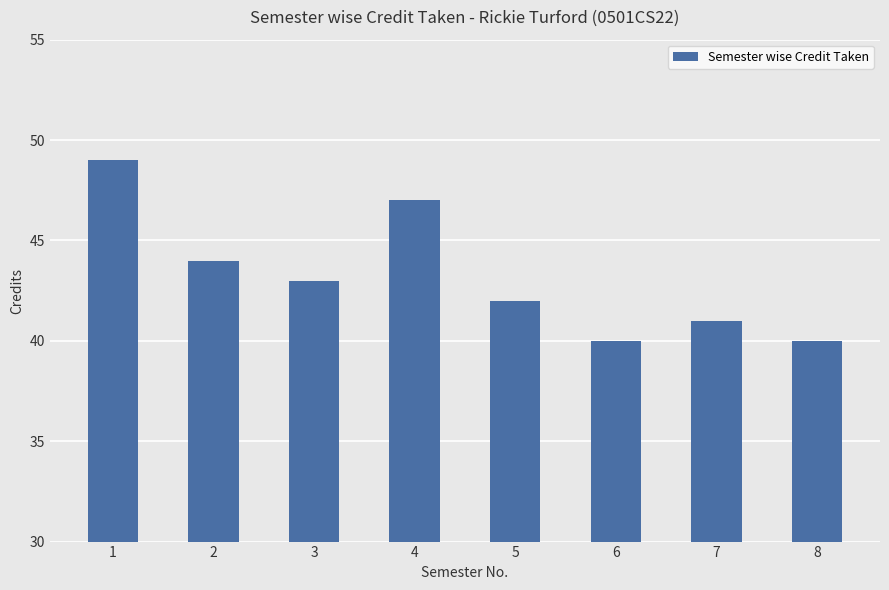

Reading left to right, what are all the values shown in this chart?

1=49	2=44	3=43	4=47	5=42	6=40	7=41	8=40